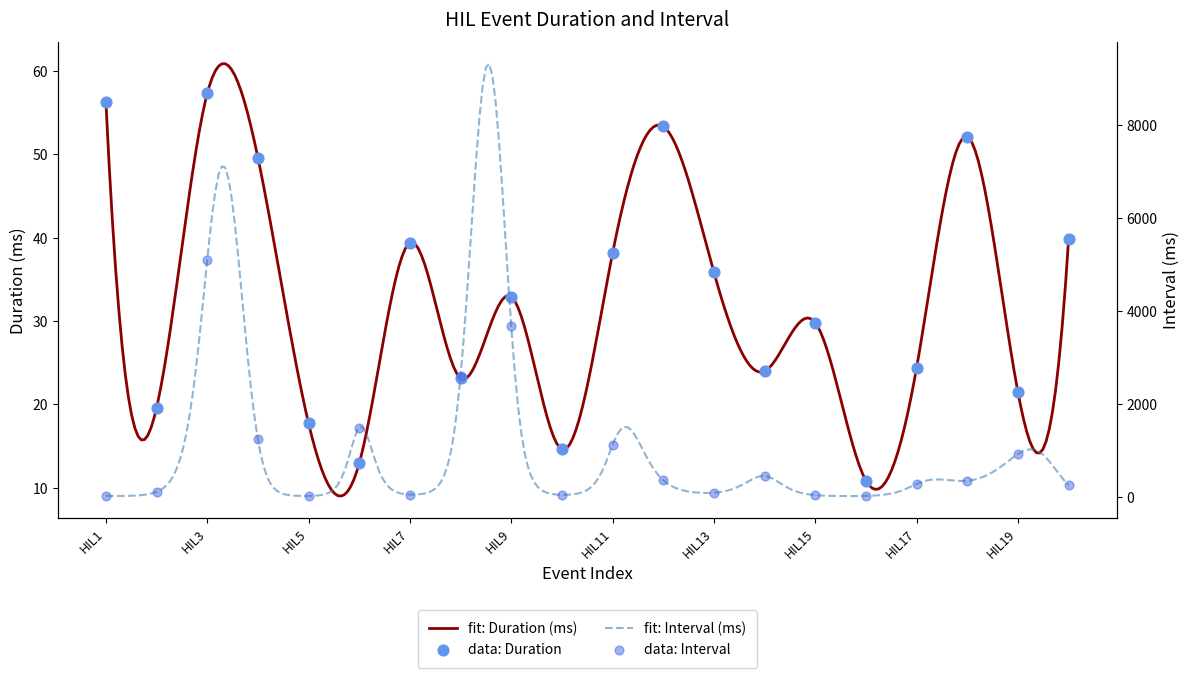

At how many categories does at least one series exceed 4308?

1